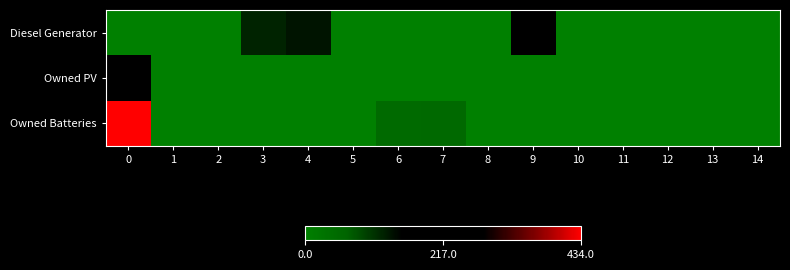

Which has a higher value, 8 or 3?

3